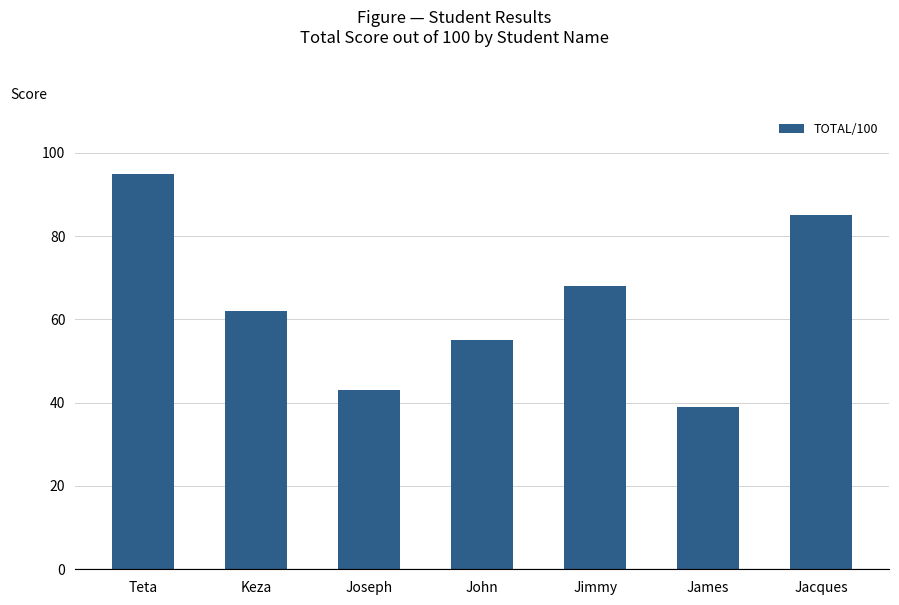

What is the difference between the maximum and minimum values?

56